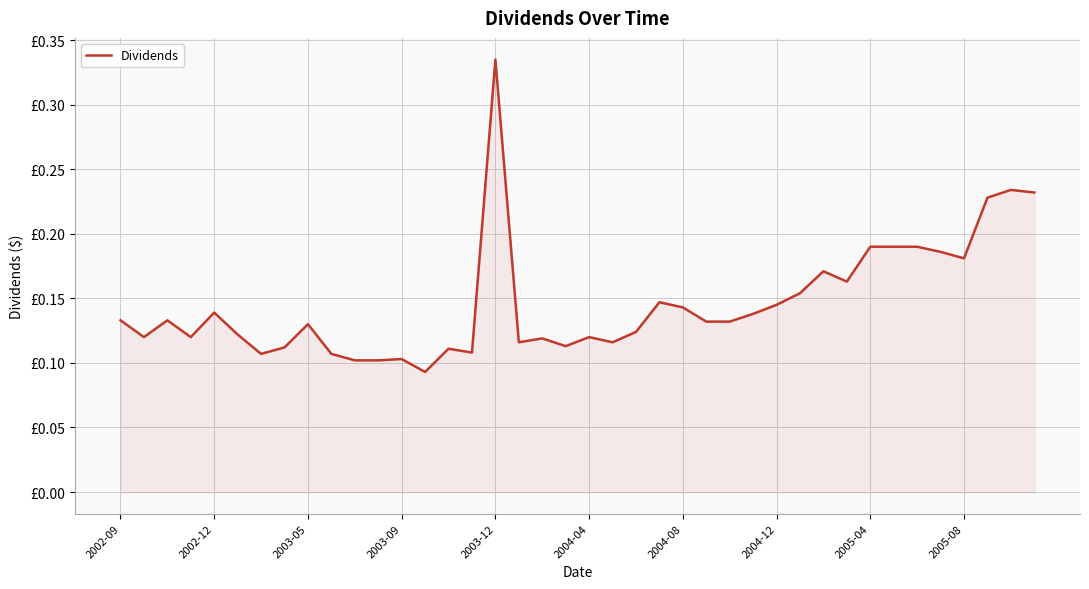

Does the chart display data point markers on the line(s)?

No